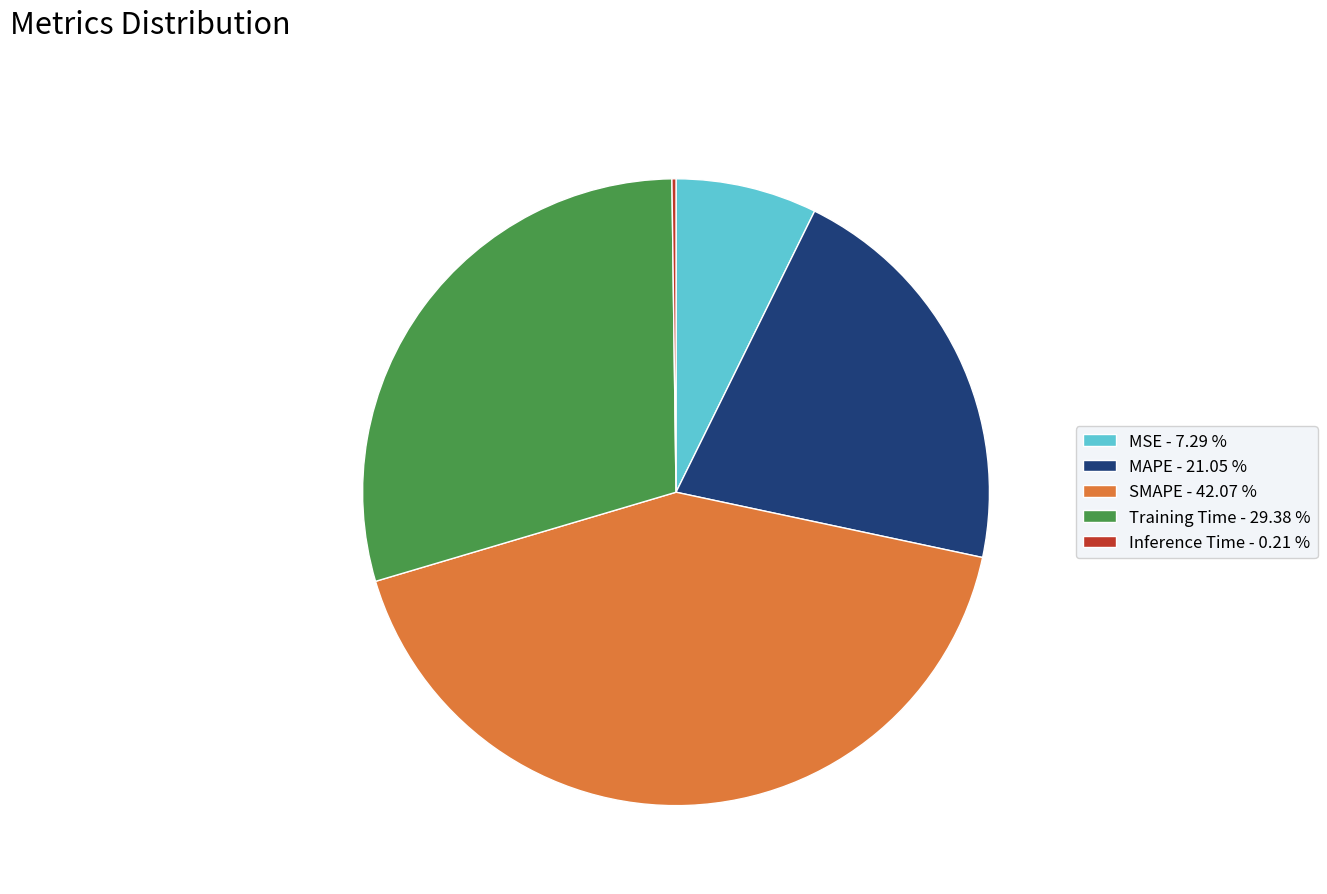

Does MAPE - 21.05 % account for over 50% of the chart?

No